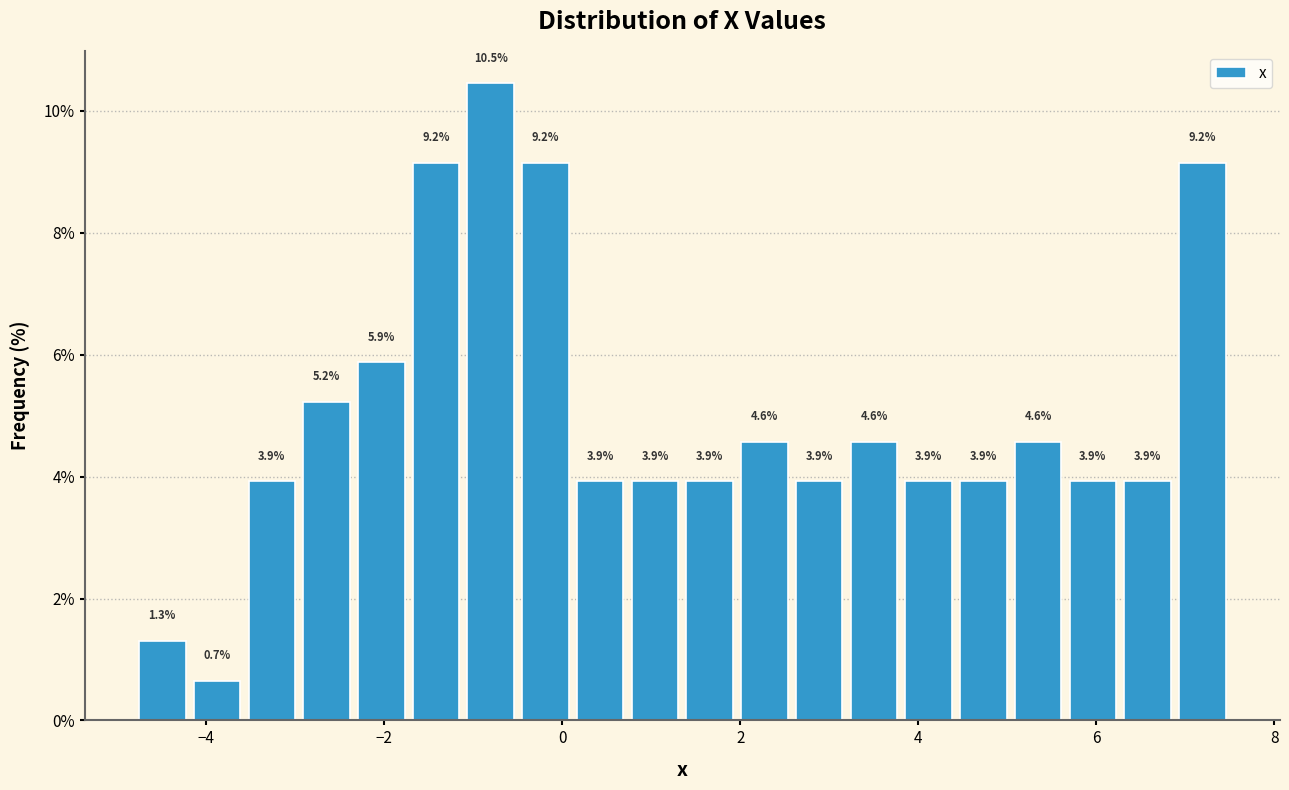

Around what value on the x-axis is the tallest bar? Give the approximate position of its centre, as read against the axis.

-0.8